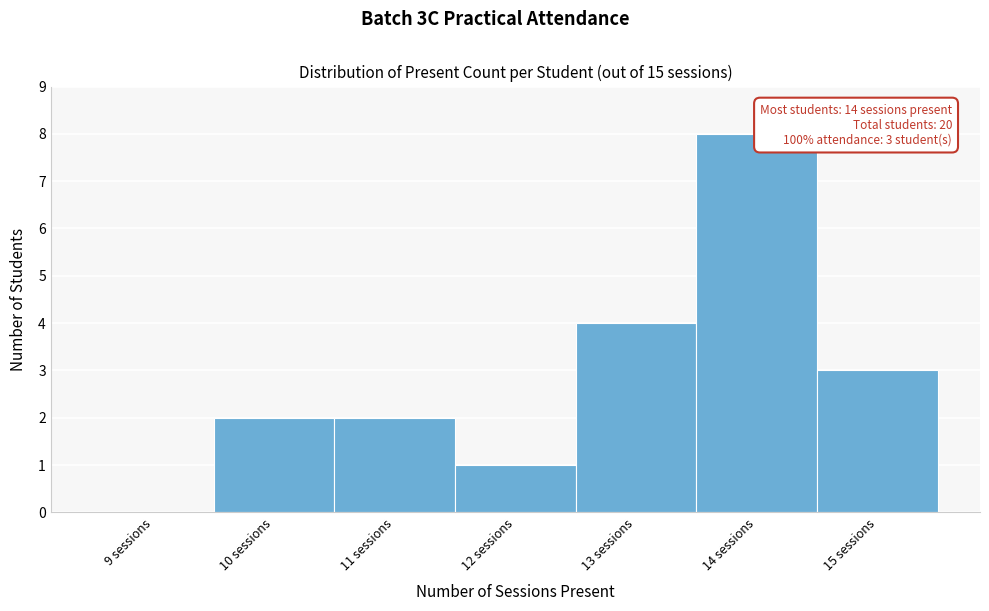

Reading left to right, list all the values displayed in this chart.

9 sessions=0	10 sessions=2	11 sessions=2	12 sessions=1	13 sessions=4	14 sessions=8	15 sessions=3